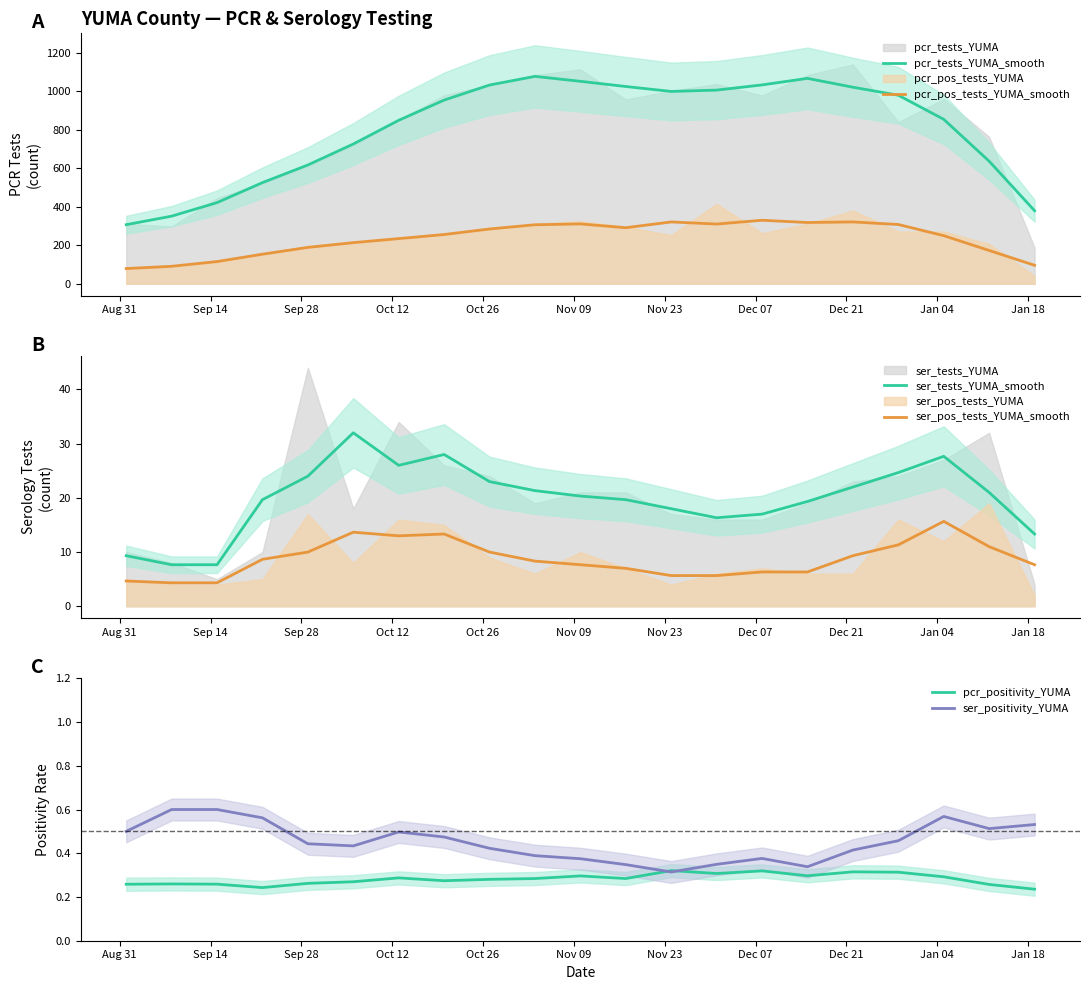

True or false: pcr_pos_tests_YUMA_smooth and pcr_tests_YUMA_smooth intersect in this chart.

False